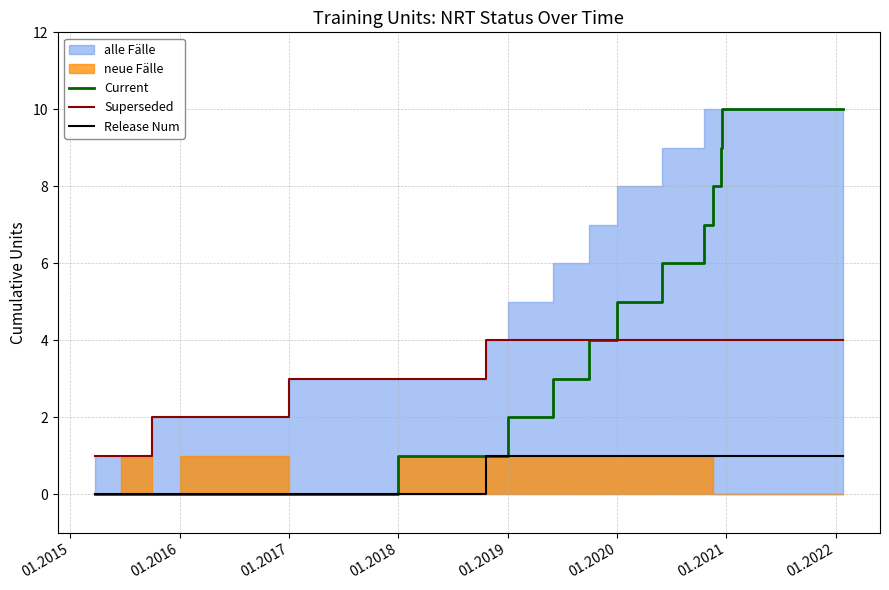

True or false: Release Num and Superseded cross at least once.

False